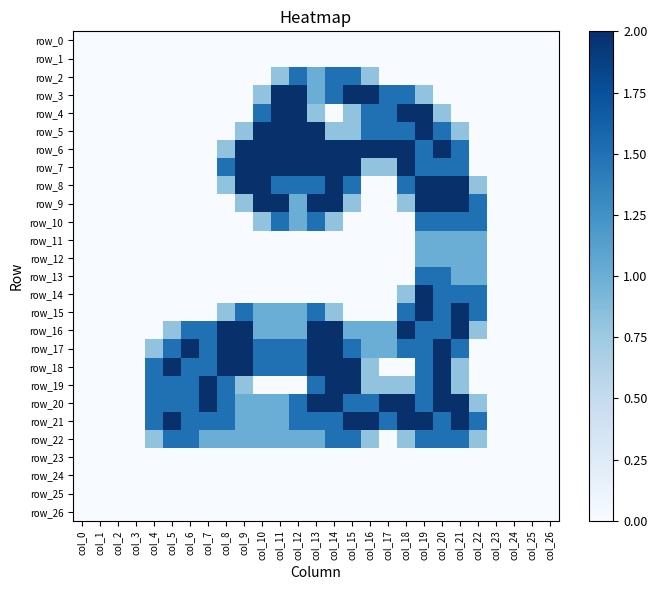

Reading right to left, extract all data points from this chart.

row_0: col_26=0.0	col_25=0.0	col_24=0.0	col_23=0.0	col_22=0.0	col_21=0.0	col_20=0.0	col_19=0.0	col_18=0.0	col_17=0.0	col_16=0.0	col_15=0.0	col_14=0.0	col_13=0.0	col_12=0.0	col_11=0.0	col_10=0.0	col_9=0.0	col_8=0.0	col_7=0.0	col_6=0.0	col_5=0.0	col_4=0.0	col_3=0.0	col_2=0.0	col_1=0.0	col_0=0.0
row_1: col_26=0.0	col_25=0.0	col_24=0.0	col_23=0.0	col_22=0.0	col_21=0.0	col_20=0.0	col_19=0.0	col_18=0.0	col_17=0.0	col_16=0.0	col_15=0.0	col_14=0.0	col_13=0.0	col_12=0.0	col_11=0.0	col_10=0.0	col_9=0.0	col_8=0.0	col_7=0.0	col_6=0.0	col_5=0.0	col_4=0.0	col_3=0.0	col_2=0.0	col_1=0.0	col_0=0.0
row_2: col_26=0.0	col_25=0.0	col_24=0.0	col_23=0.0	col_22=0.0	col_21=0.0	col_20=0.0	col_19=0.0	col_18=0.0	col_17=0.0	col_16=0.8	col_15=1.5	col_14=1.5	col_13=1.0	col_12=1.5	col_11=0.8	col_10=0.0	col_9=0.0	col_8=0.0	col_7=0.0	col_6=0.0	col_5=0.0	col_4=0.0	col_3=0.0	col_2=0.0	col_1=0.0	col_0=0.0
row_3: col_26=0.0	col_25=0.0	col_24=0.0	col_23=0.0	col_22=0.0	col_21=0.0	col_20=0.0	col_19=0.8	col_18=1.5	col_17=1.5	col_16=2.0	col_15=2.0	col_14=1.5	col_13=1.0	col_12=2.0	col_11=2.0	col_10=0.8	col_9=0.0	col_8=0.0	col_7=0.0	col_6=0.0	col_5=0.0	col_4=0.0	col_3=0.0	col_2=0.0	col_1=0.0	col_0=0.0
row_4: col_26=0.0	col_25=0.0	col_24=0.0	col_23=0.0	col_22=0.0	col_21=0.0	col_20=0.8	col_19=2.0	col_18=2.0	col_17=1.5	col_16=1.5	col_15=0.8	col_14=0.0	col_13=0.8	col_12=2.0	col_11=2.0	col_10=1.5	col_9=0.0	col_8=0.0	col_7=0.0	col_6=0.0	col_5=0.0	col_4=0.0	col_3=0.0	col_2=0.0	col_1=0.0	col_0=0.0
row_5: col_26=0.0	col_25=0.0	col_24=0.0	col_23=0.0	col_22=0.0	col_21=0.8	col_20=1.5	col_19=2.0	col_18=1.5	col_17=1.5	col_16=1.5	col_15=0.8	col_14=0.8	col_13=2.0	col_12=2.0	col_11=2.0	col_10=2.0	col_9=0.8	col_8=0.0	col_7=0.0	col_6=0.0	col_5=0.0	col_4=0.0	col_3=0.0	col_2=0.0	col_1=0.0	col_0=0.0
row_6: col_26=0.0	col_25=0.0	col_24=0.0	col_23=0.0	col_22=0.0	col_21=1.5	col_20=2.0	col_19=1.5	col_18=2.0	col_17=2.0	col_16=2.0	col_15=2.0	col_14=2.0	col_13=2.0	col_12=2.0	col_11=2.0	col_10=2.0	col_9=2.0	col_8=0.8	col_7=0.0	col_6=0.0	col_5=0.0	col_4=0.0	col_3=0.0	col_2=0.0	col_1=0.0	col_0=0.0
row_7: col_26=0.0	col_25=0.0	col_24=0.0	col_23=0.0	col_22=0.0	col_21=1.5	col_20=1.5	col_19=1.5	col_18=2.0	col_17=0.8	col_16=0.8	col_15=2.0	col_14=2.0	col_13=2.0	col_12=2.0	col_11=2.0	col_10=2.0	col_9=2.0	col_8=1.5	col_7=0.0	col_6=0.0	col_5=0.0	col_4=0.0	col_3=0.0	col_2=0.0	col_1=0.0	col_0=0.0
row_8: col_26=0.0	col_25=0.0	col_24=0.0	col_23=0.0	col_22=0.8	col_21=2.0	col_20=2.0	col_19=2.0	col_18=1.5	col_17=0.0	col_16=0.0	col_15=1.5	col_14=2.0	col_13=1.5	col_12=1.5	col_11=1.5	col_10=2.0	col_9=2.0	col_8=0.8	col_7=0.0	col_6=0.0	col_5=0.0	col_4=0.0	col_3=0.0	col_2=0.0	col_1=0.0	col_0=0.0
row_9: col_26=0.0	col_25=0.0	col_24=0.0	col_23=0.0	col_22=1.5	col_21=2.0	col_20=2.0	col_19=2.0	col_18=0.8	col_17=0.0	col_16=0.0	col_15=0.8	col_14=2.0	col_13=2.0	col_12=1.0	col_11=2.0	col_10=2.0	col_9=0.8	col_8=0.0	col_7=0.0	col_6=0.0	col_5=0.0	col_4=0.0	col_3=0.0	col_2=0.0	col_1=0.0	col_0=0.0
row_10: col_26=0.0	col_25=0.0	col_24=0.0	col_23=0.0	col_22=1.5	col_21=1.5	col_20=1.5	col_19=1.5	col_18=0.0	col_17=0.0	col_16=0.0	col_15=0.0	col_14=0.8	col_13=1.5	col_12=1.0	col_11=1.5	col_10=0.8	col_9=0.0	col_8=0.0	col_7=0.0	col_6=0.0	col_5=0.0	col_4=0.0	col_3=0.0	col_2=0.0	col_1=0.0	col_0=0.0
row_11: col_26=0.0	col_25=0.0	col_24=0.0	col_23=0.0	col_22=1.0	col_21=1.0	col_20=1.0	col_19=1.0	col_18=0.0	col_17=0.0	col_16=0.0	col_15=0.0	col_14=0.0	col_13=0.0	col_12=0.0	col_11=0.0	col_10=0.0	col_9=0.0	col_8=0.0	col_7=0.0	col_6=0.0	col_5=0.0	col_4=0.0	col_3=0.0	col_2=0.0	col_1=0.0	col_0=0.0
row_12: col_26=0.0	col_25=0.0	col_24=0.0	col_23=0.0	col_22=1.0	col_21=1.0	col_20=1.0	col_19=1.0	col_18=0.0	col_17=0.0	col_16=0.0	col_15=0.0	col_14=0.0	col_13=0.0	col_12=0.0	col_11=0.0	col_10=0.0	col_9=0.0	col_8=0.0	col_7=0.0	col_6=0.0	col_5=0.0	col_4=0.0	col_3=0.0	col_2=0.0	col_1=0.0	col_0=0.0
row_13: col_26=0.0	col_25=0.0	col_24=0.0	col_23=0.0	col_22=1.0	col_21=1.0	col_20=1.5	col_19=1.5	col_18=0.0	col_17=0.0	col_16=0.0	col_15=0.0	col_14=0.0	col_13=0.0	col_12=0.0	col_11=0.0	col_10=0.0	col_9=0.0	col_8=0.0	col_7=0.0	col_6=0.0	col_5=0.0	col_4=0.0	col_3=0.0	col_2=0.0	col_1=0.0	col_0=0.0
row_14: col_26=0.0	col_25=0.0	col_24=0.0	col_23=0.0	col_22=1.5	col_21=1.5	col_20=1.5	col_19=2.0	col_18=0.8	col_17=0.0	col_16=0.0	col_15=0.0	col_14=0.0	col_13=0.0	col_12=0.0	col_11=0.0	col_10=0.0	col_9=0.0	col_8=0.0	col_7=0.0	col_6=0.0	col_5=0.0	col_4=0.0	col_3=0.0	col_2=0.0	col_1=0.0	col_0=0.0
row_15: col_26=0.0	col_25=0.0	col_24=0.0	col_23=0.0	col_22=1.5	col_21=2.0	col_20=1.5	col_19=2.0	col_18=1.5	col_17=0.0	col_16=0.0	col_15=0.0	col_14=0.8	col_13=1.5	col_12=1.0	col_11=1.0	col_10=1.0	col_9=1.5	col_8=0.8	col_7=0.0	col_6=0.0	col_5=0.0	col_4=0.0	col_3=0.0	col_2=0.0	col_1=0.0	col_0=0.0
row_16: col_26=0.0	col_25=0.0	col_24=0.0	col_23=0.0	col_22=0.8	col_21=2.0	col_20=1.5	col_19=1.5	col_18=2.0	col_17=1.0	col_16=1.0	col_15=1.0	col_14=2.0	col_13=2.0	col_12=1.0	col_11=1.0	col_10=1.0	col_9=2.0	col_8=2.0	col_7=1.5	col_6=1.5	col_5=0.8	col_4=0.0	col_3=0.0	col_2=0.0	col_1=0.0	col_0=0.0
row_17: col_26=0.0	col_25=0.0	col_24=0.0	col_23=0.0	col_22=0.0	col_21=1.5	col_20=2.0	col_19=1.5	col_18=1.5	col_17=1.0	col_16=1.0	col_15=1.5	col_14=2.0	col_13=2.0	col_12=1.5	col_11=1.5	col_10=1.5	col_9=2.0	col_8=2.0	col_7=1.5	col_6=2.0	col_5=1.5	col_4=0.8	col_3=0.0	col_2=0.0	col_1=0.0	col_0=0.0
row_18: col_26=0.0	col_25=0.0	col_24=0.0	col_23=0.0	col_22=0.0	col_21=0.8	col_20=2.0	col_19=1.5	col_18=0.0	col_17=0.0	col_16=0.8	col_15=2.0	col_14=2.0	col_13=2.0	col_12=1.5	col_11=1.5	col_10=1.5	col_9=2.0	col_8=2.0	col_7=1.5	col_6=1.5	col_5=2.0	col_4=1.5	col_3=0.0	col_2=0.0	col_1=0.0	col_0=0.0
row_19: col_26=0.0	col_25=0.0	col_24=0.0	col_23=0.0	col_22=0.0	col_21=0.8	col_20=2.0	col_19=1.5	col_18=0.8	col_17=0.8	col_16=0.8	col_15=2.0	col_14=2.0	col_13=1.5	col_12=0.0	col_11=0.0	col_10=0.0	col_9=0.8	col_8=1.5	col_7=2.0	col_6=1.5	col_5=1.5	col_4=1.5	col_3=0.0	col_2=0.0	col_1=0.0	col_0=0.0
row_20: col_26=0.0	col_25=0.0	col_24=0.0	col_23=0.0	col_22=0.8	col_21=2.0	col_20=2.0	col_19=1.5	col_18=2.0	col_17=2.0	col_16=1.5	col_15=1.5	col_14=2.0	col_13=2.0	col_12=1.5	col_11=1.0	col_10=1.0	col_9=1.0	col_8=1.5	col_7=2.0	col_6=1.5	col_5=1.5	col_4=1.5	col_3=0.0	col_2=0.0	col_1=0.0	col_0=0.0
row_21: col_26=0.0	col_25=0.0	col_24=0.0	col_23=0.0	col_22=1.5	col_21=2.0	col_20=1.5	col_19=2.0	col_18=2.0	col_17=1.5	col_16=2.0	col_15=2.0	col_14=1.5	col_13=1.5	col_12=1.5	col_11=1.0	col_10=1.0	col_9=1.0	col_8=1.5	col_7=1.5	col_6=1.5	col_5=2.0	col_4=1.5	col_3=0.0	col_2=0.0	col_1=0.0	col_0=0.0
row_22: col_26=0.0	col_25=0.0	col_24=0.0	col_23=0.0	col_22=0.8	col_21=1.5	col_20=1.5	col_19=1.5	col_18=0.8	col_17=0.0	col_16=0.8	col_15=1.5	col_14=1.5	col_13=1.0	col_12=1.0	col_11=1.0	col_10=1.0	col_9=1.0	col_8=1.0	col_7=1.0	col_6=1.5	col_5=1.5	col_4=0.8	col_3=0.0	col_2=0.0	col_1=0.0	col_0=0.0
row_23: col_26=0.0	col_25=0.0	col_24=0.0	col_23=0.0	col_22=0.0	col_21=0.0	col_20=0.0	col_19=0.0	col_18=0.0	col_17=0.0	col_16=0.0	col_15=0.0	col_14=0.0	col_13=0.0	col_12=0.0	col_11=0.0	col_10=0.0	col_9=0.0	col_8=0.0	col_7=0.0	col_6=0.0	col_5=0.0	col_4=0.0	col_3=0.0	col_2=0.0	col_1=0.0	col_0=0.0
row_24: col_26=0.0	col_25=0.0	col_24=0.0	col_23=0.0	col_22=0.0	col_21=0.0	col_20=0.0	col_19=0.0	col_18=0.0	col_17=0.0	col_16=0.0	col_15=0.0	col_14=0.0	col_13=0.0	col_12=0.0	col_11=0.0	col_10=0.0	col_9=0.0	col_8=0.0	col_7=0.0	col_6=0.0	col_5=0.0	col_4=0.0	col_3=0.0	col_2=0.0	col_1=0.0	col_0=0.0
row_25: col_26=0.0	col_25=0.0	col_24=0.0	col_23=0.0	col_22=0.0	col_21=0.0	col_20=0.0	col_19=0.0	col_18=0.0	col_17=0.0	col_16=0.0	col_15=0.0	col_14=0.0	col_13=0.0	col_12=0.0	col_11=0.0	col_10=0.0	col_9=0.0	col_8=0.0	col_7=0.0	col_6=0.0	col_5=0.0	col_4=0.0	col_3=0.0	col_2=0.0	col_1=0.0	col_0=0.0
row_26: col_26=0.0	col_25=0.0	col_24=0.0	col_23=0.0	col_22=0.0	col_21=0.0	col_20=0.0	col_19=0.0	col_18=0.0	col_17=0.0	col_16=0.0	col_15=0.0	col_14=0.0	col_13=0.0	col_12=0.0	col_11=0.0	col_10=0.0	col_9=0.0	col_8=0.0	col_7=0.0	col_6=0.0	col_5=0.0	col_4=0.0	col_3=0.0	col_2=0.0	col_1=0.0	col_0=0.0